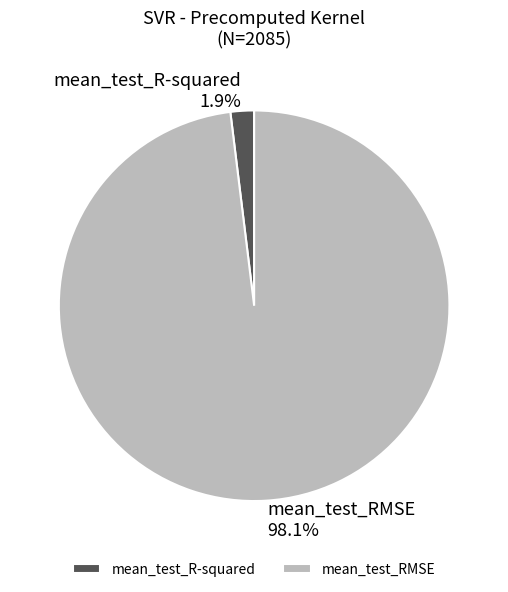

To the nearest percent, what is the difference between the mean_test_RMSE and mean_test_R-squared slice percentages?

96%